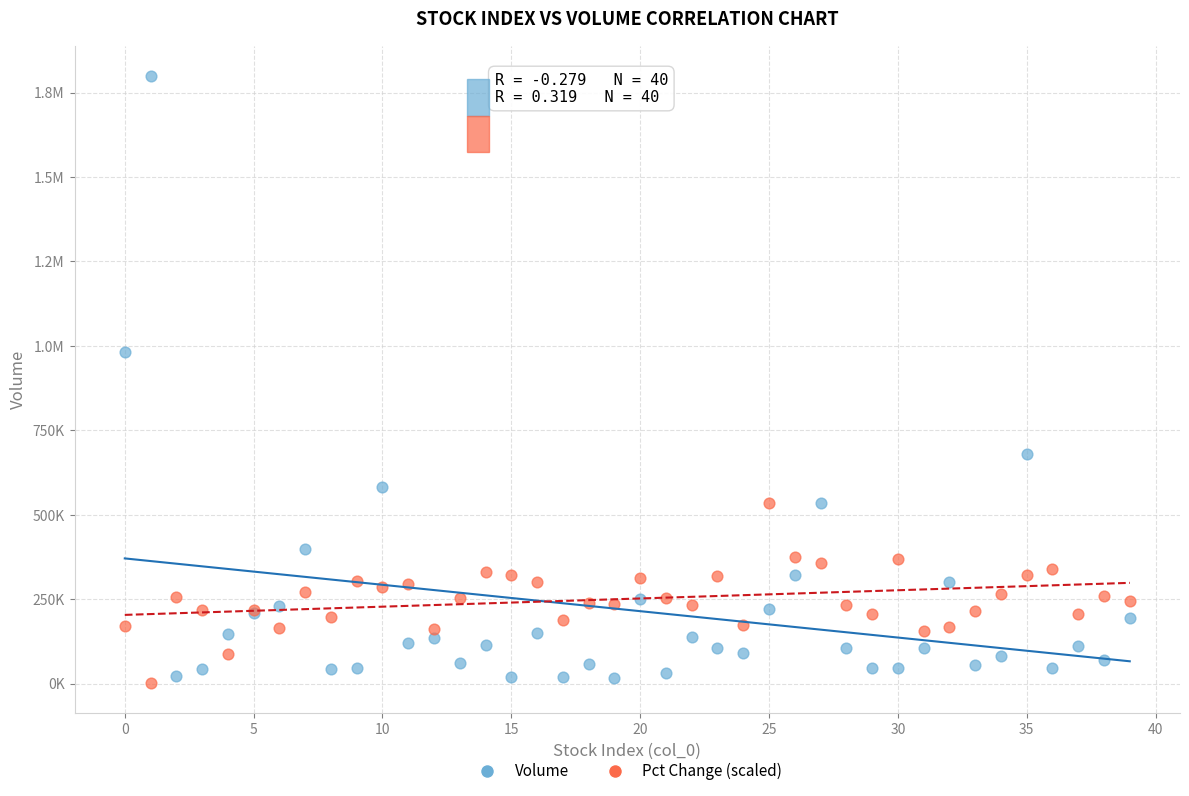

What are all the series names shown in the legend?

Volume, Pct Change (scaled)